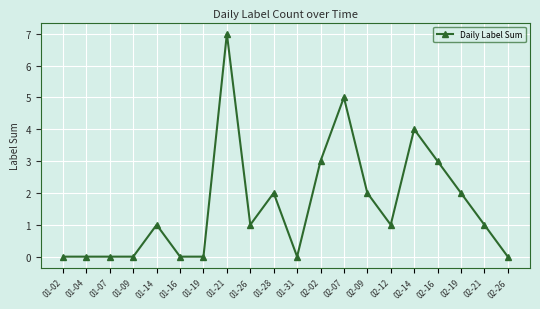

Reading right to left, what are all the values shown in this chart?

0	1	2	3	4	1	2	5	3	0	2	1	7	0	0	1	0	0	0	0